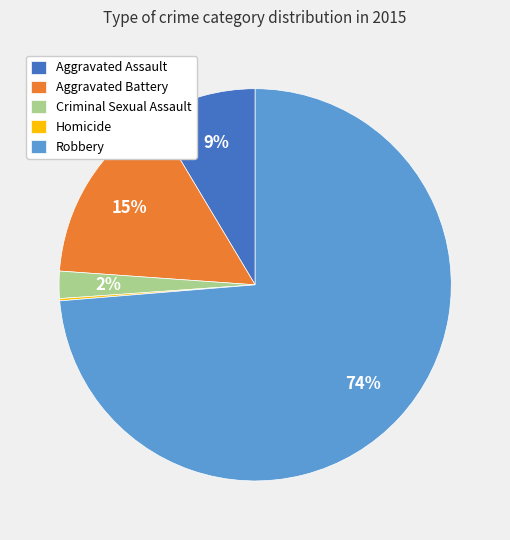

Is the sum of Criminal Sexual Assault and Aggravated Battery greater than half?

No